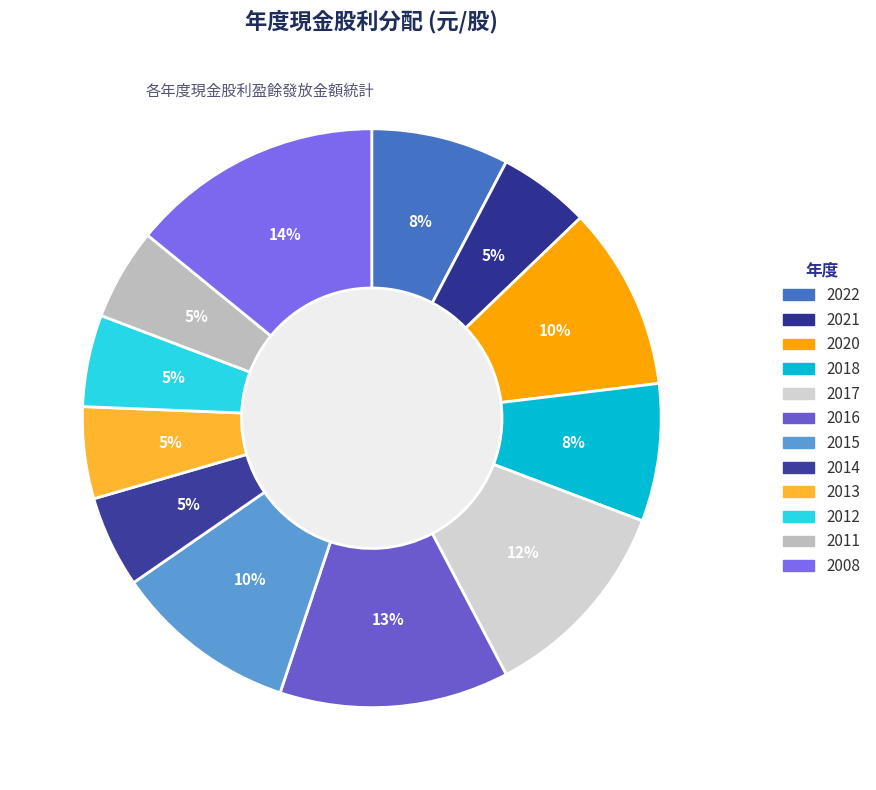

What is the total percentage of 2020 and 2014?

15.4%